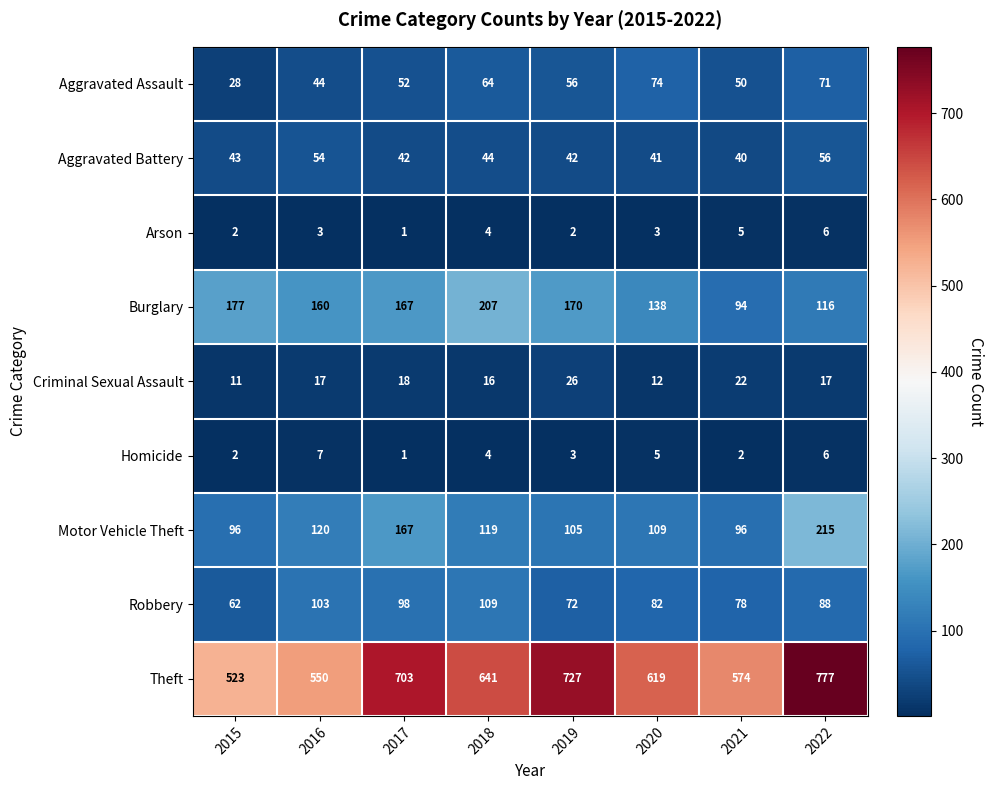

What is the difference between the highest and lowest values at 2018?

637